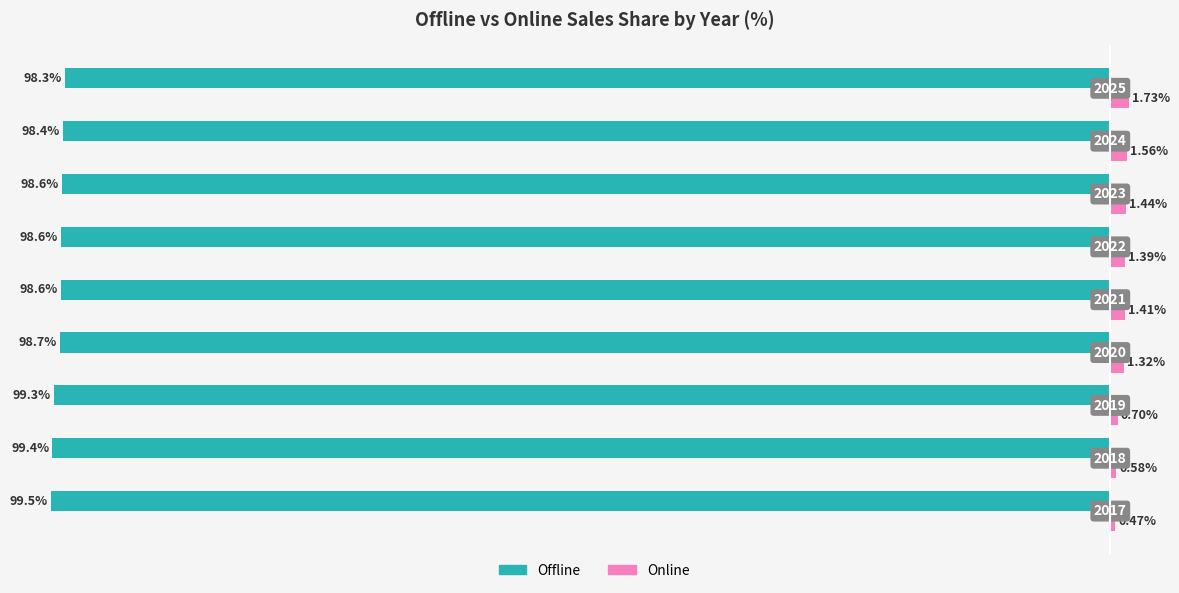

What are all the series names shown in the legend?

Offline, Online